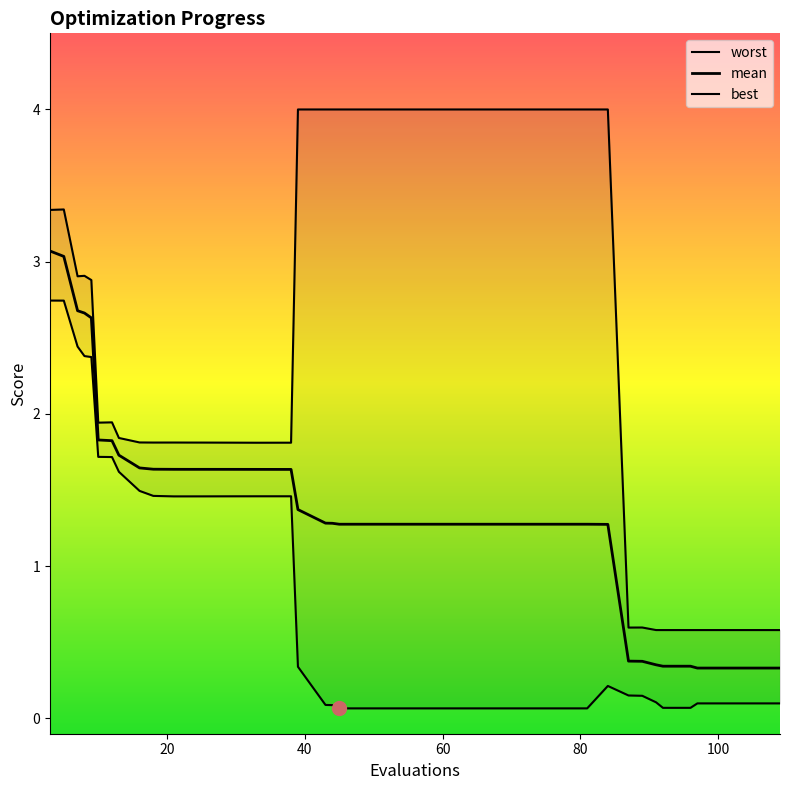

The worst series shows 0.6 at 109. True or false?

True